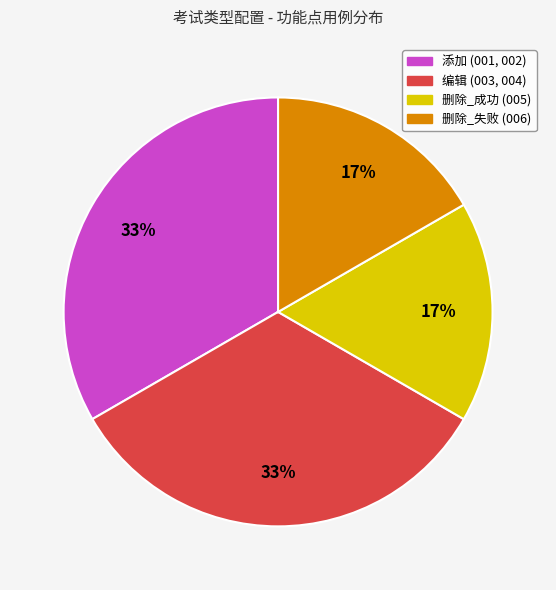

Do 删除_成功 and 删除_失败 together represent more than half of the pie?

No